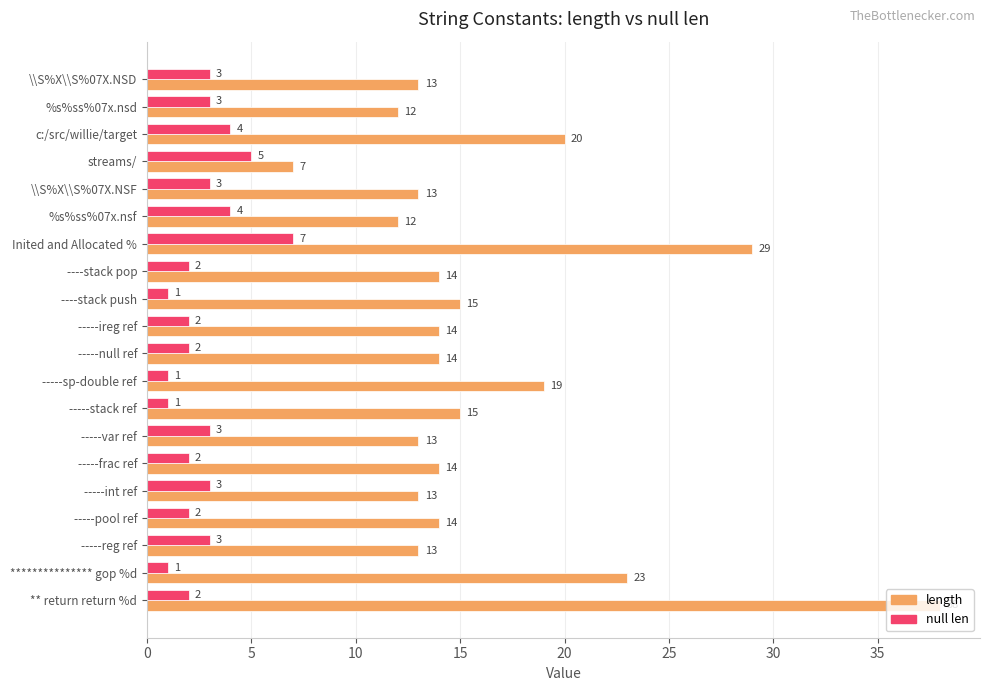

What is the average value of the null len series?

3